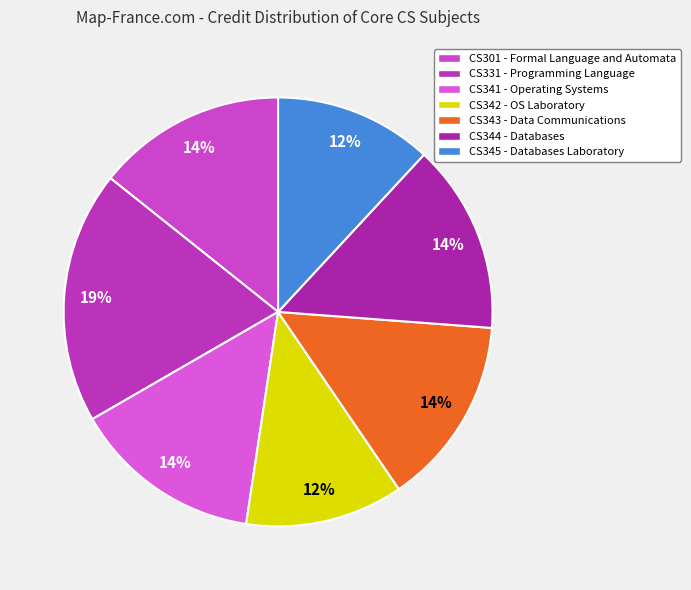

Which slice is the smallest?

CS342 Operating Systems Laboratory